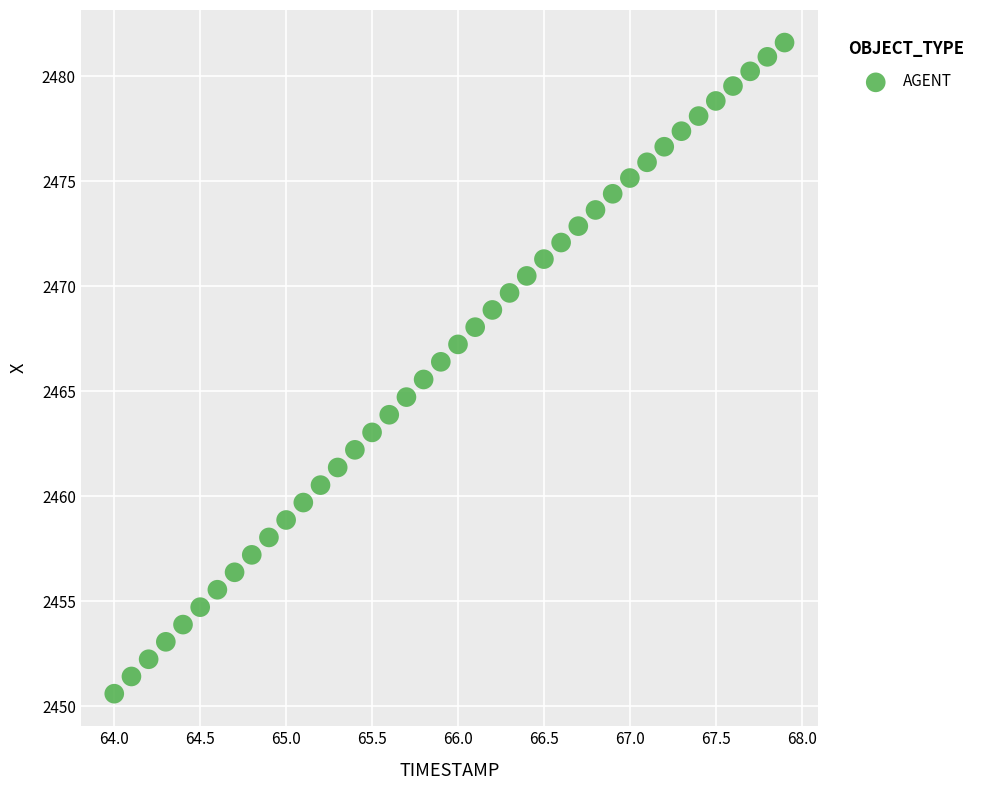

What is the range of X values (max minus min)?

3.9